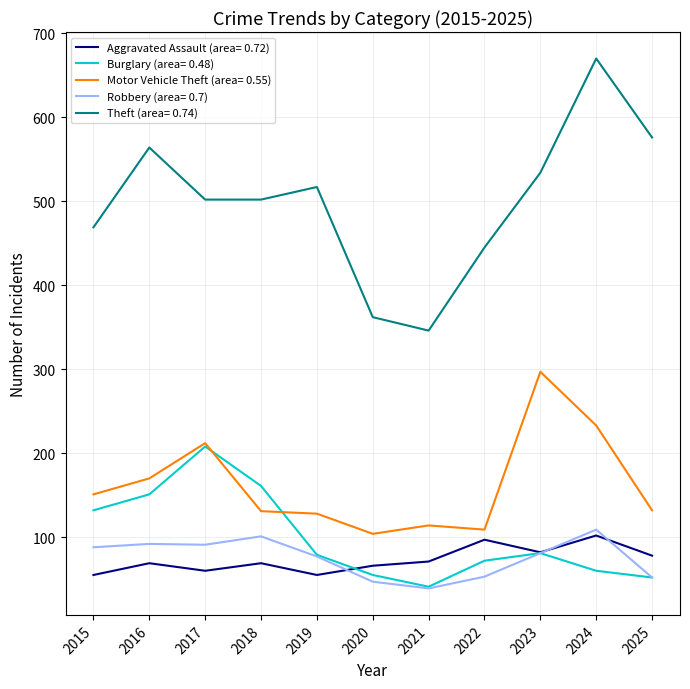

The Robbery (area= 0.7) series shows 92 at 2016. True or false?

True